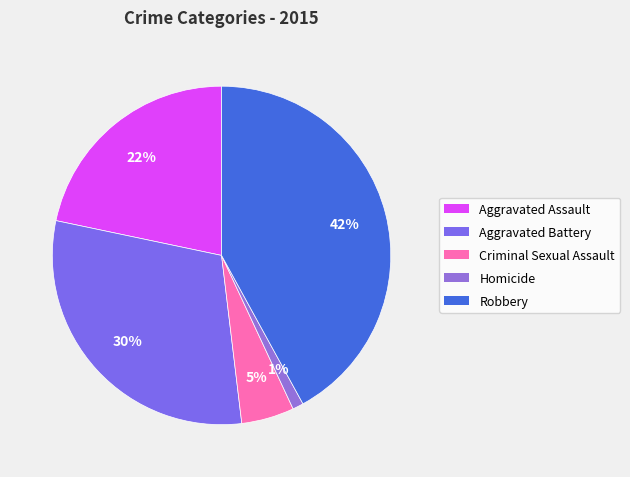

Which category has the smallest portion of the pie?

Homicide